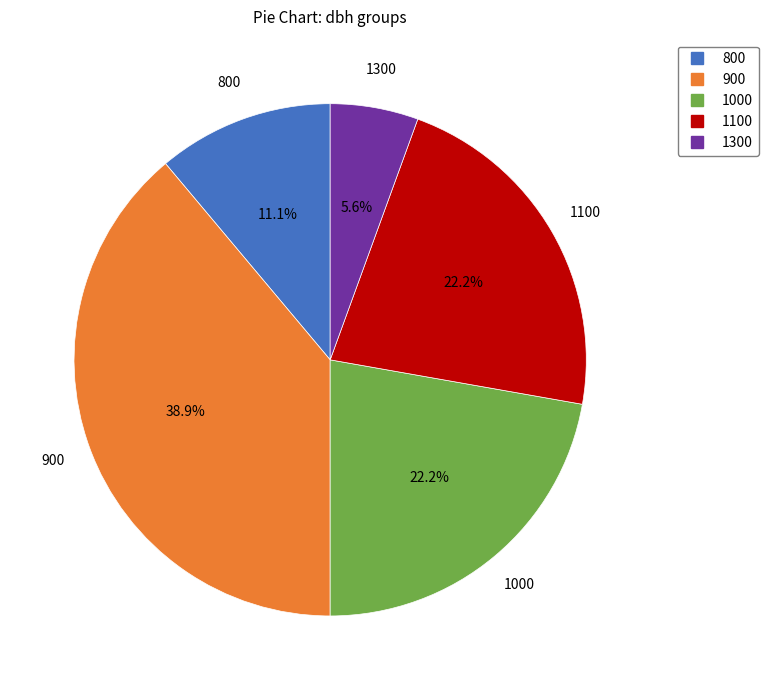

Is there a majority slice in this chart?

No